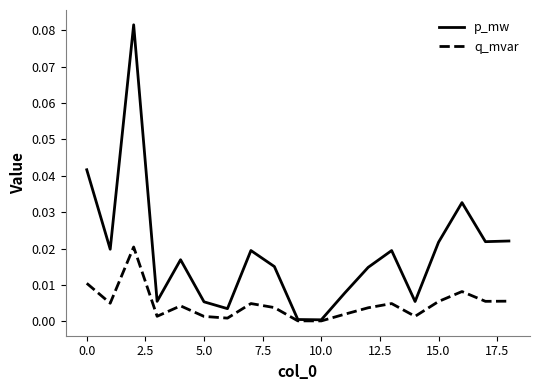

Rank the series by their maximum value, from lowest to highest.

q_mvar, p_mw